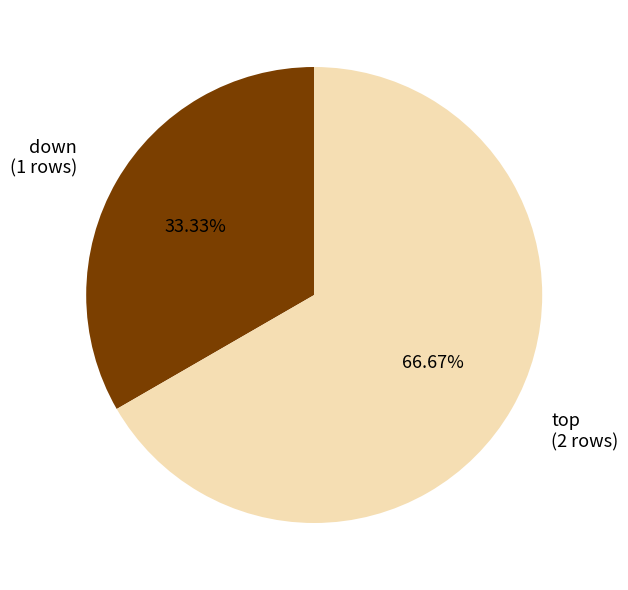

How many segments does this pie chart have?

2